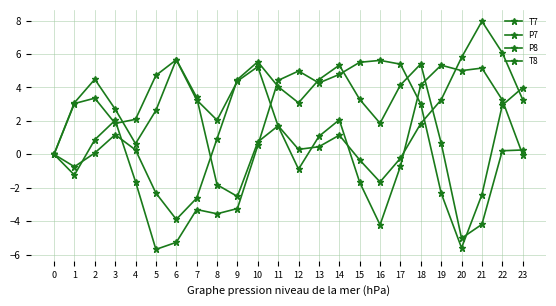

Rank the series by their average value, from lowest to highest.

T7, P7, T8, P8